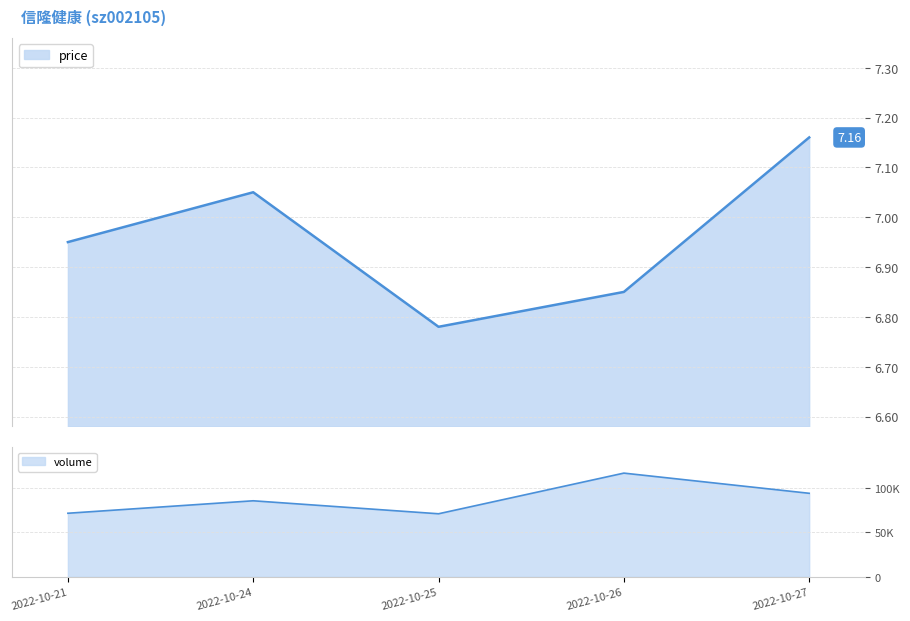

The price series shows 6.8 at 2022-10-25. True or false?

True